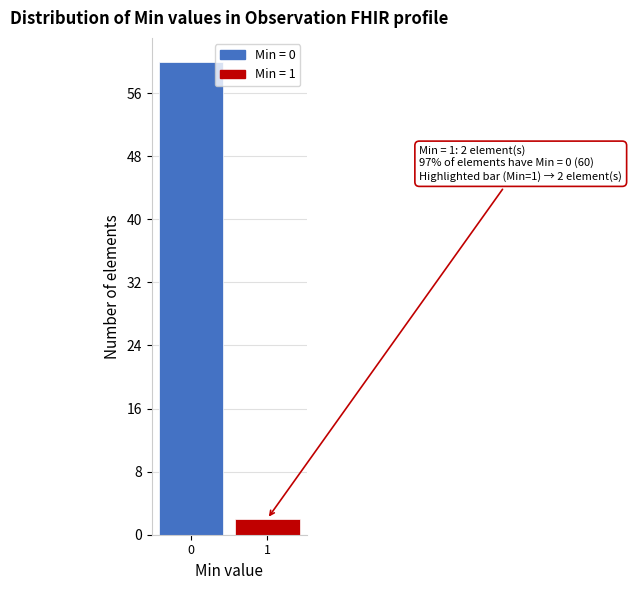

Reading right to left, extract all data points from this chart.

2	60